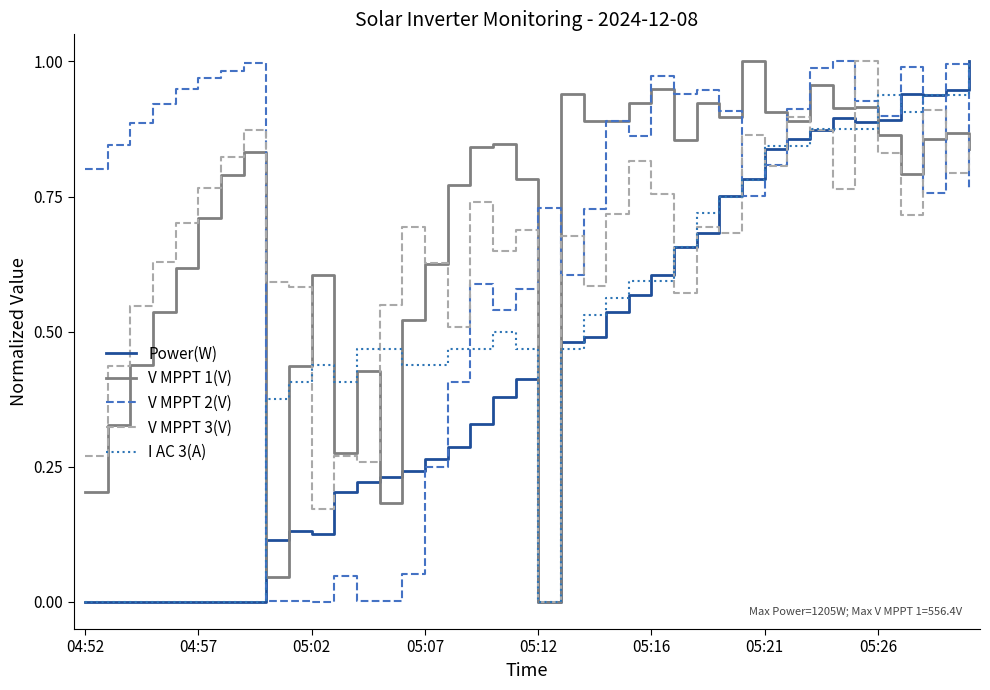

Which series ends up on top after the final intersection of I AC 3(A) and V MPPT 2(V)?

I AC 3(A)